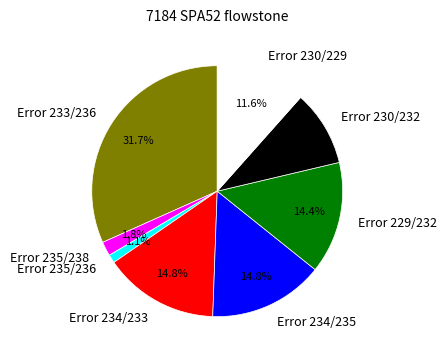

Is there any slice that represents more than half of the pie?

No